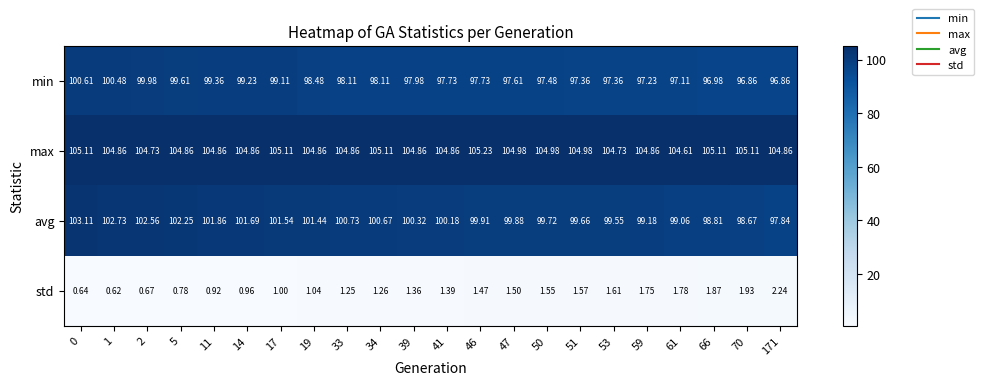

Which series has the largest total across all categories?

max